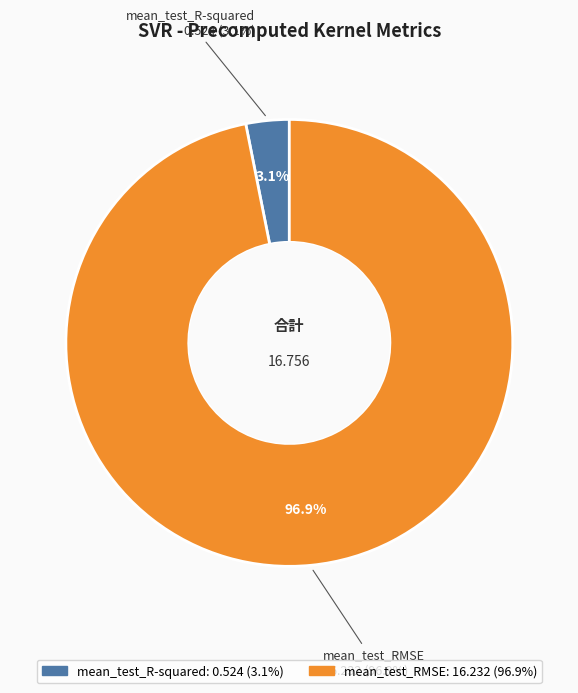

To the nearest percent, what is the difference between the mean_test_RMSE and mean_test_R-squared slice percentages?

94%